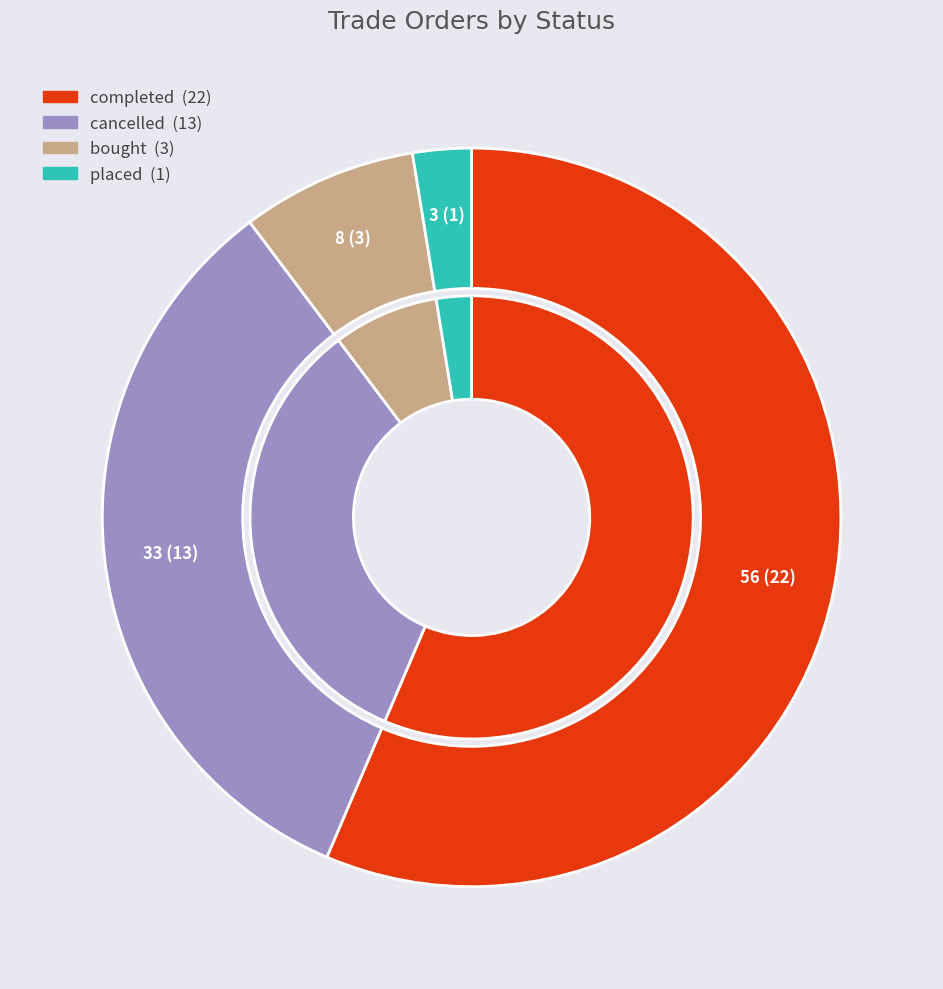

What is the largest slice in the pie chart?

completed